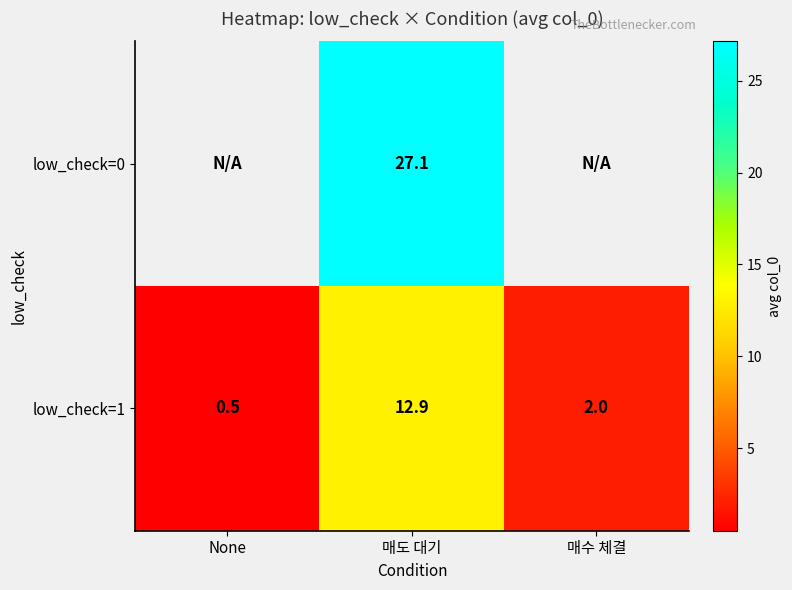

List the labels in order of low_check=1 value, smallest first.

None, 매수 체결, 매도 대기